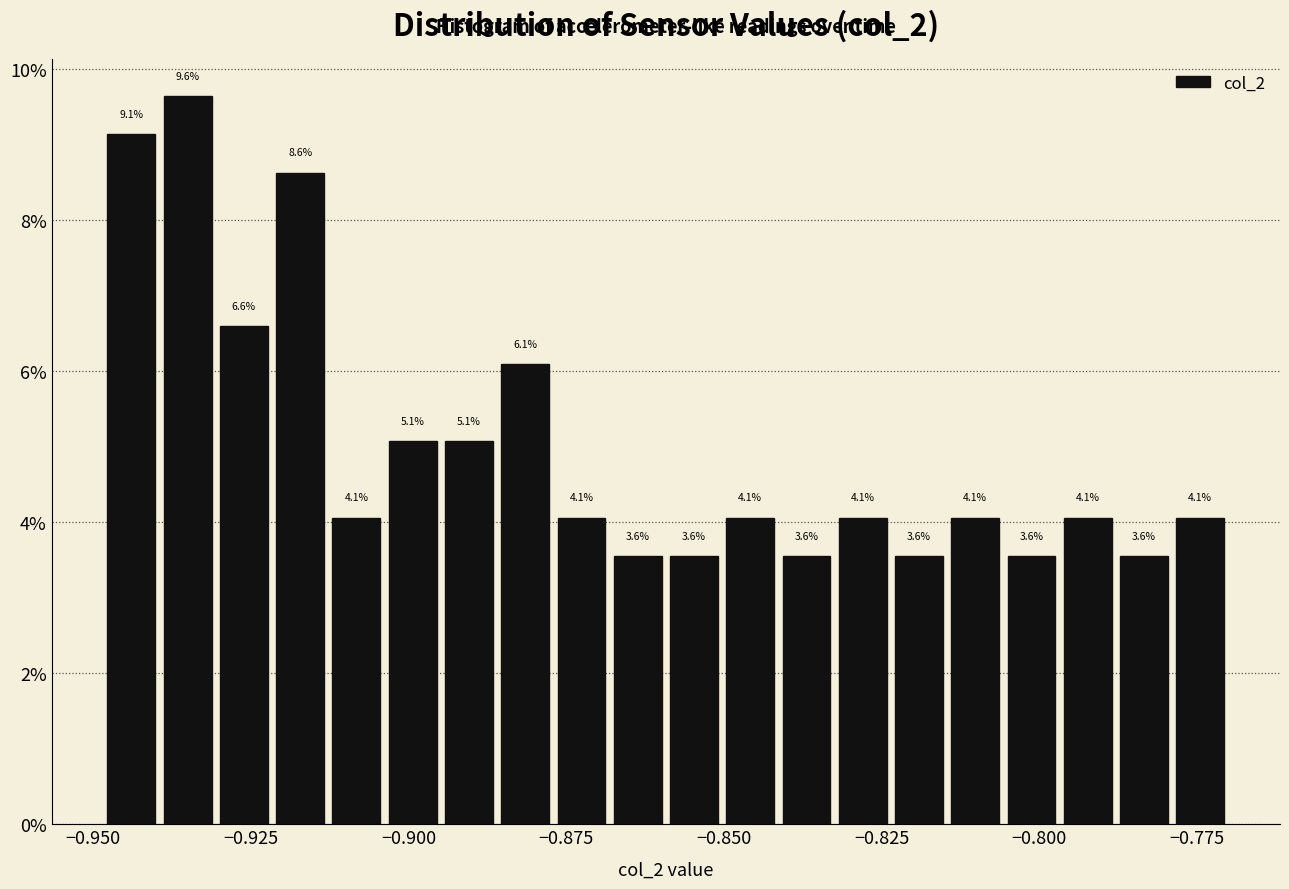

Read against the x-axis, roughly where is the centre of the tallest bar?

-0.935